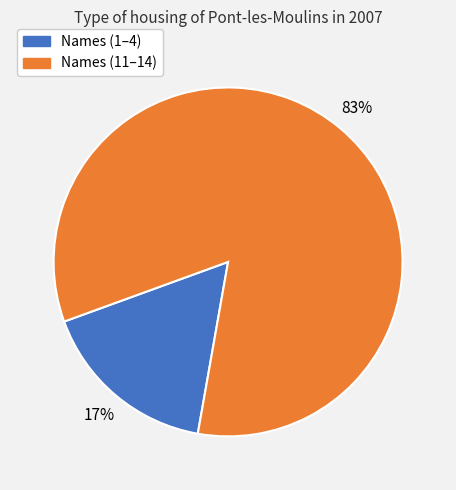

To the nearest percent, what is the average slice percentage?

50%